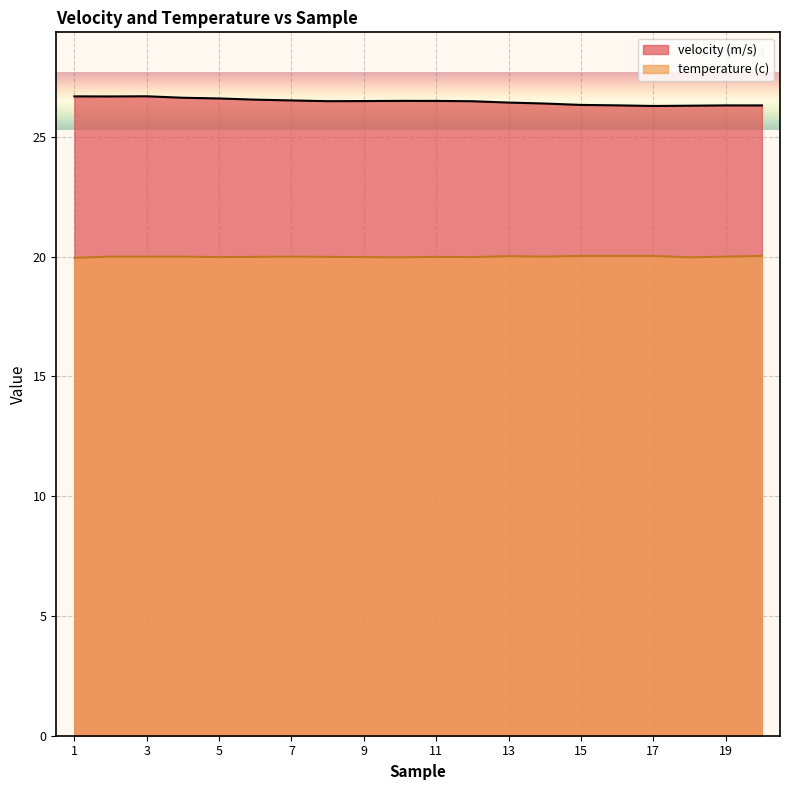

Reading left to right, list all the values displayed in this chart.

velocity (m/s): 26.7	26.7	26.7	26.6	26.6	26.6	26.5	26.5	26.5	26.5	26.5	26.5	26.4	26.4	26.3	26.3	26.3	26.3	26.3	26.3
temperature (c): 19.9	20.0	20.0	20.0	20.0	20.0	20.0	20.0	20.0	20.0	20.0	20.0	20.0	20.0	20.0	20.0	20.0	20.0	20.0	20.0